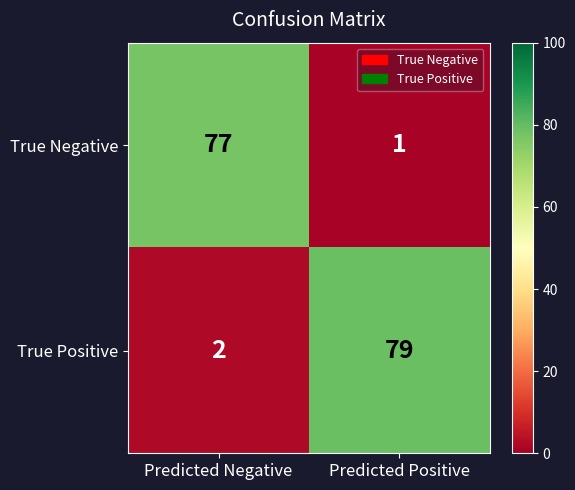

Read the True Positive value at Predicted Positive, to the nearest 5.

80